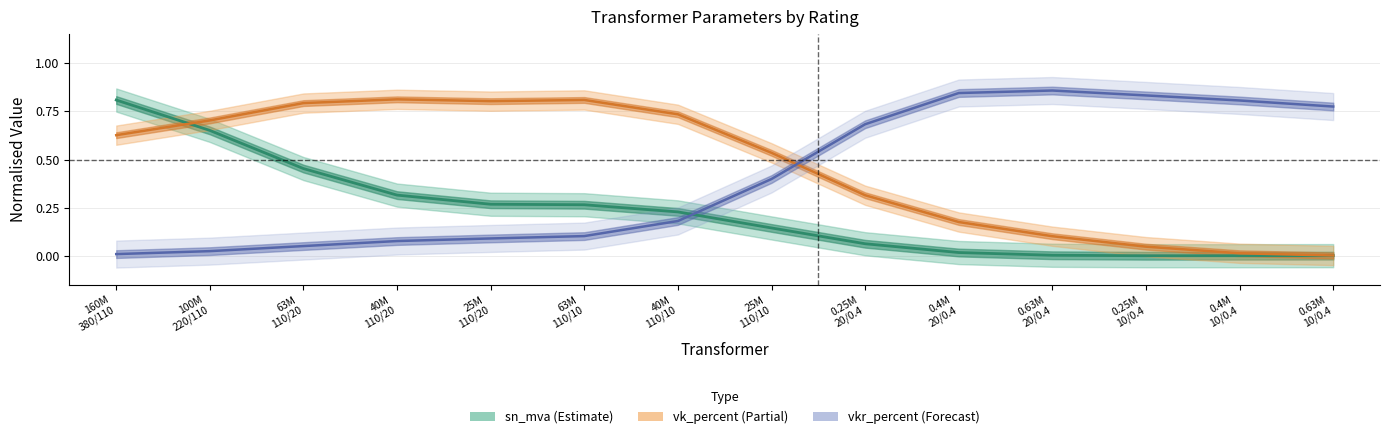

Which category has the highest value across all series?

0.63M
20/0.4